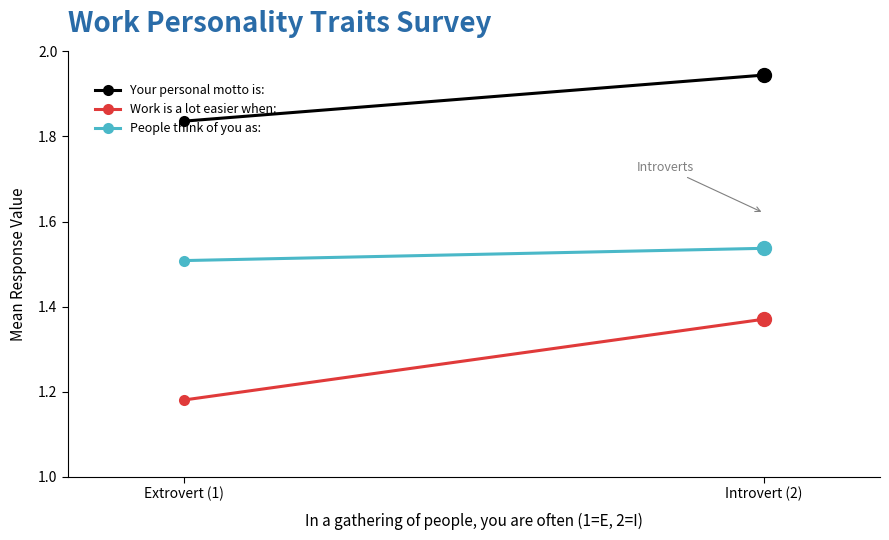

What is the label of the 1st point from the left?

Extrovert (1)